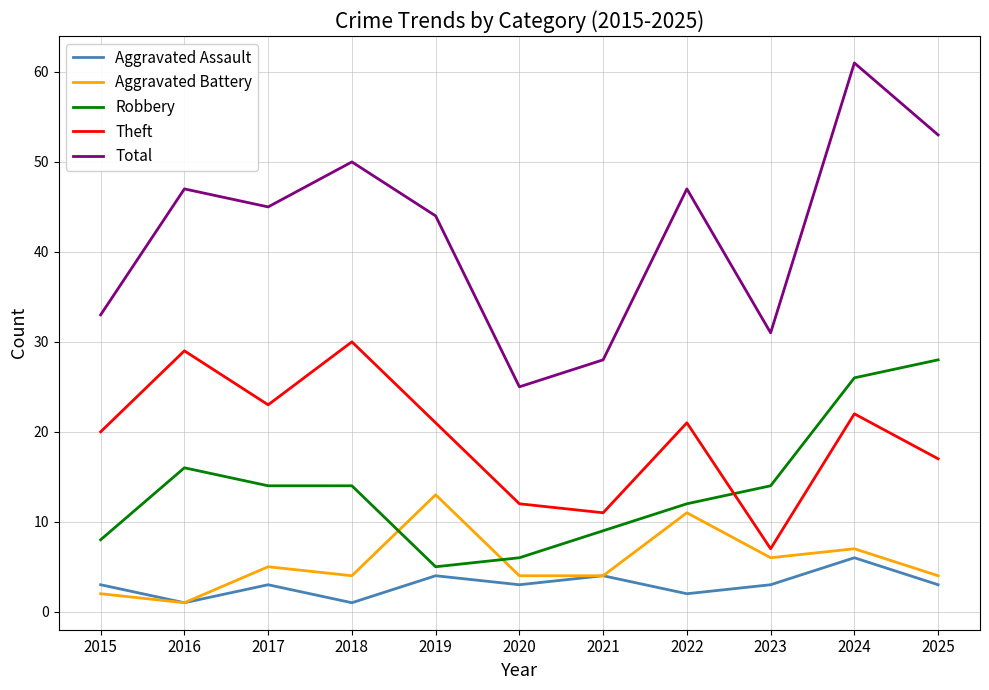

What is the difference between the Aggravated Battery values at 2022 and 2016?

10